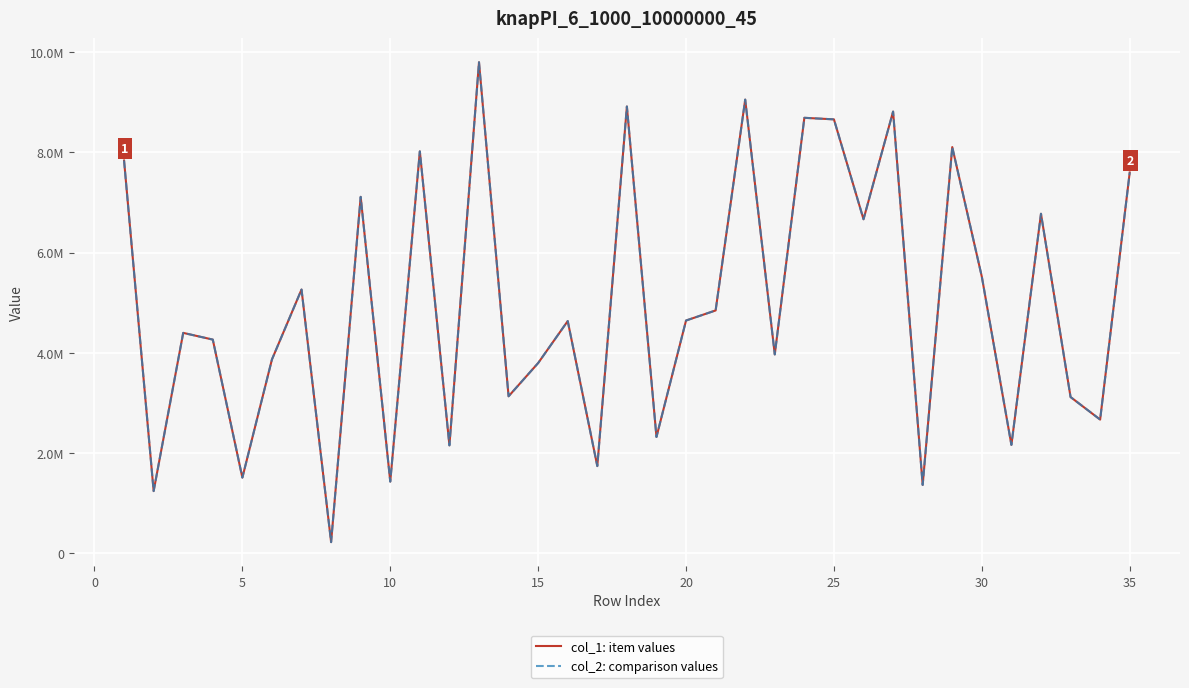

What is the maximum value for col_2: comparison values?

9799639